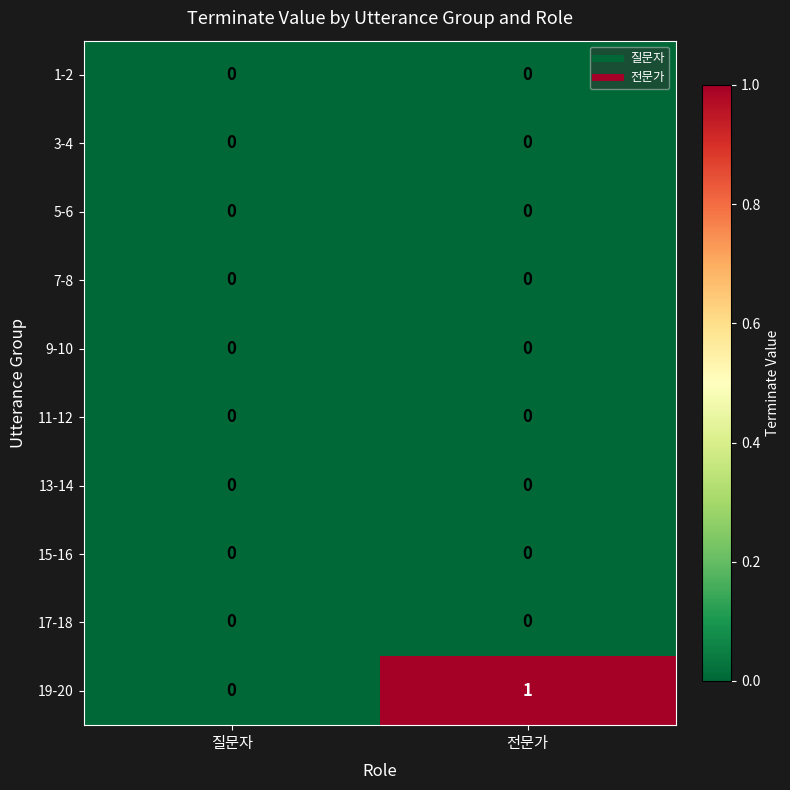

What is the spread (max minus min) of values at 전문가?

1